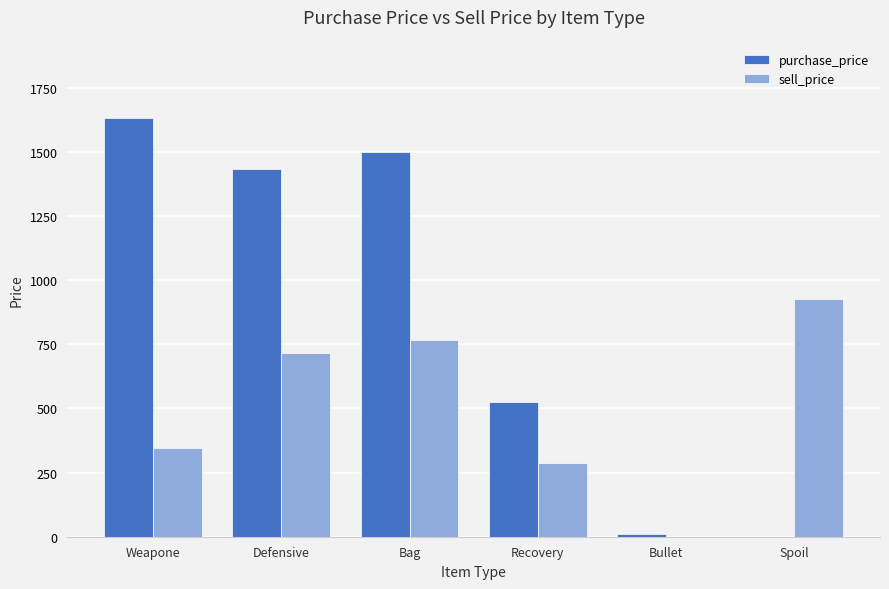

Which series has the largest total across all categories?

purchase_price